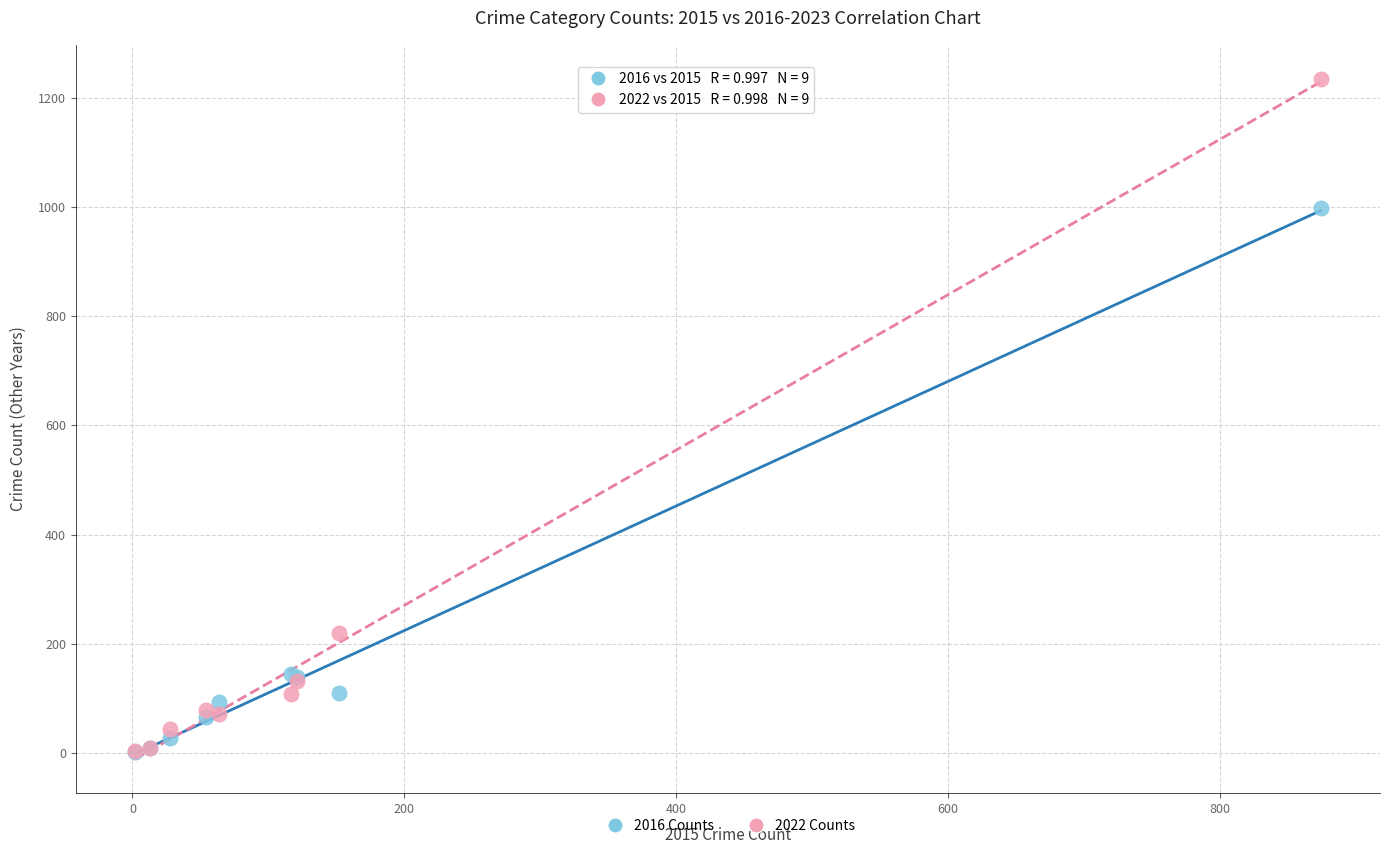

Across all series, what Y value is closest to 618?

999